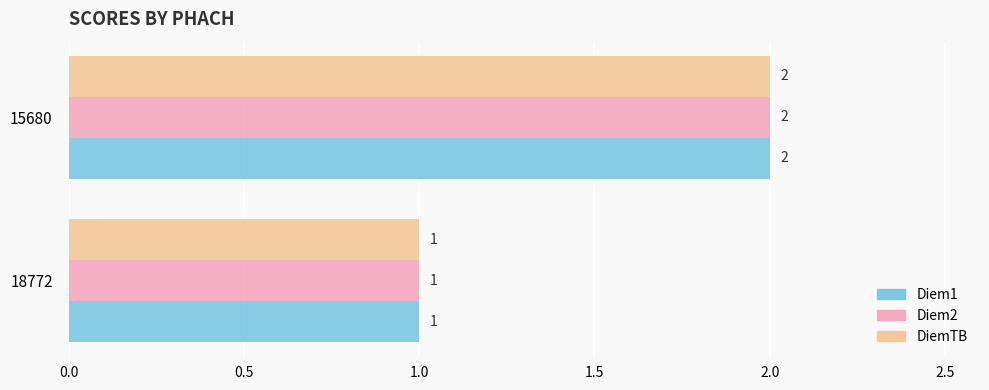

What is the sum of all DiemTB values?

3